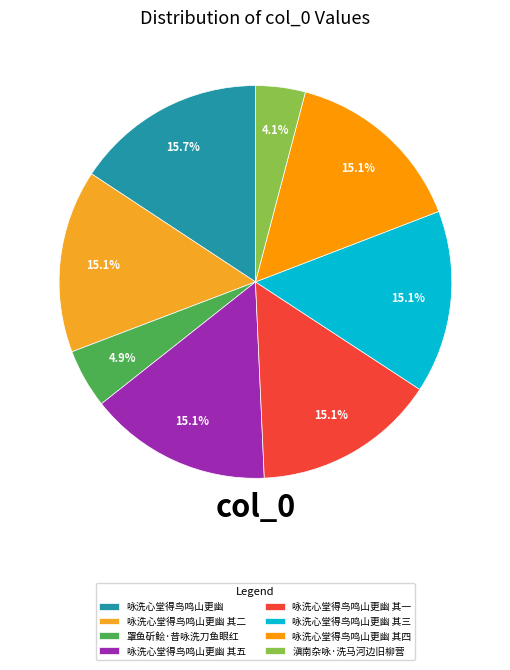

What portion of the pie excludes 咏洗心堂得鸟鸣山更幽 其二?

84.9%